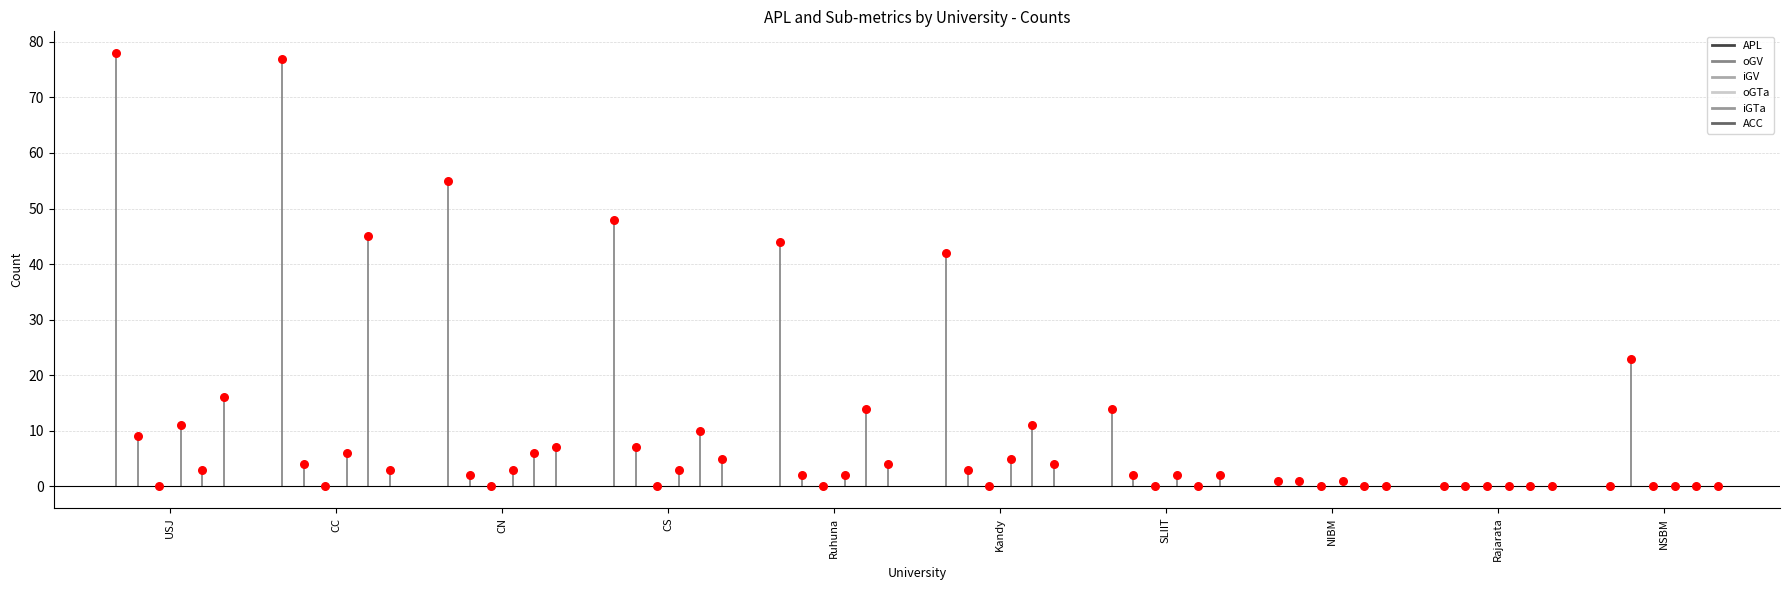

At how many categories does at least one series exceed 57?

2